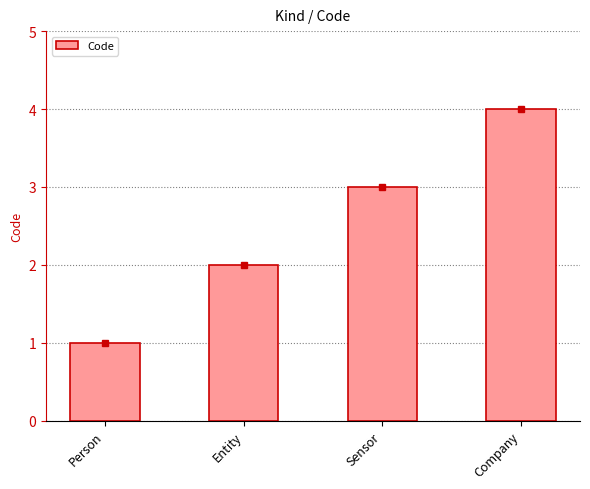

What is the approximate value at Sensor?

3